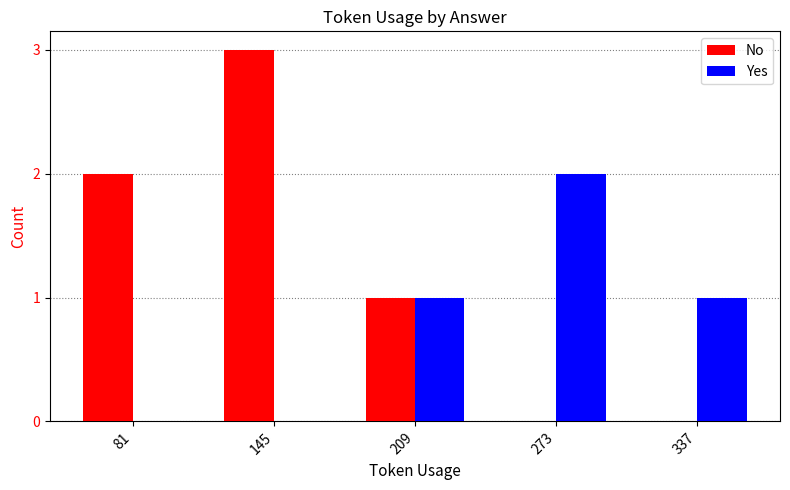

Which series has the largest range (max minus min)?

No